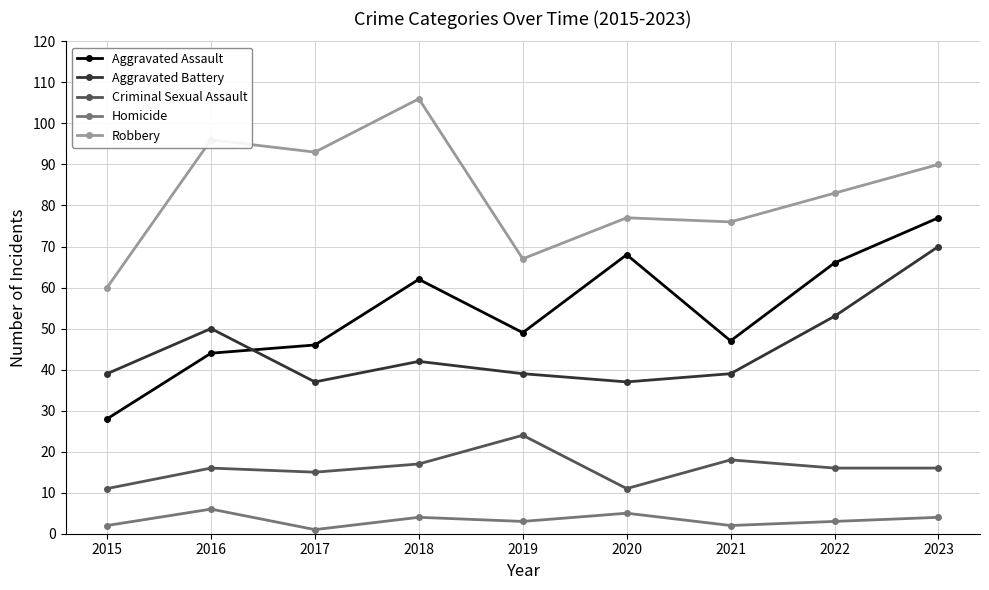

Between 2018 and 2023, which series saw the biggest shift?

Aggravated Battery